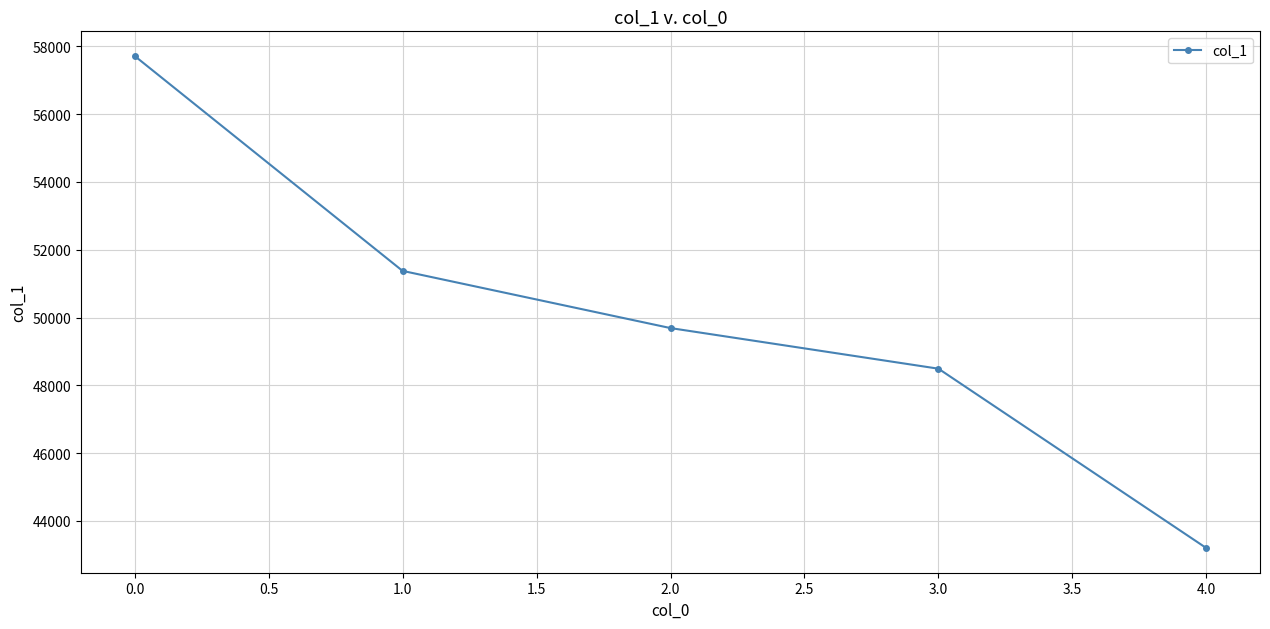

How many categories are shown in the chart?

5